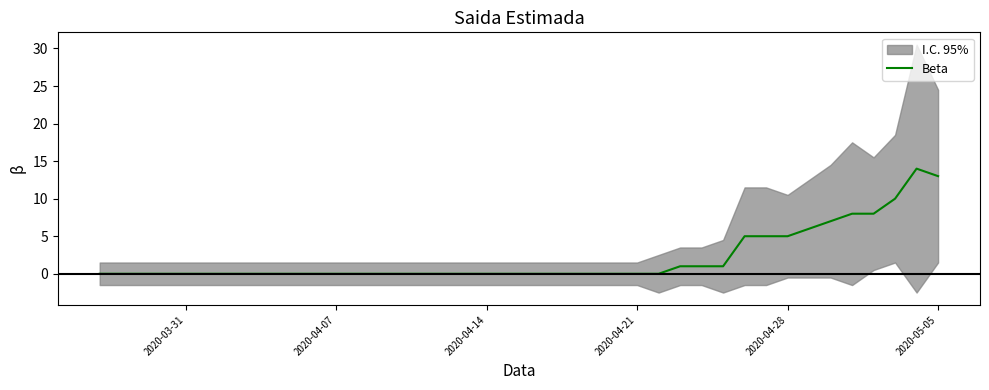

What is the highest value of the Beta series?

14